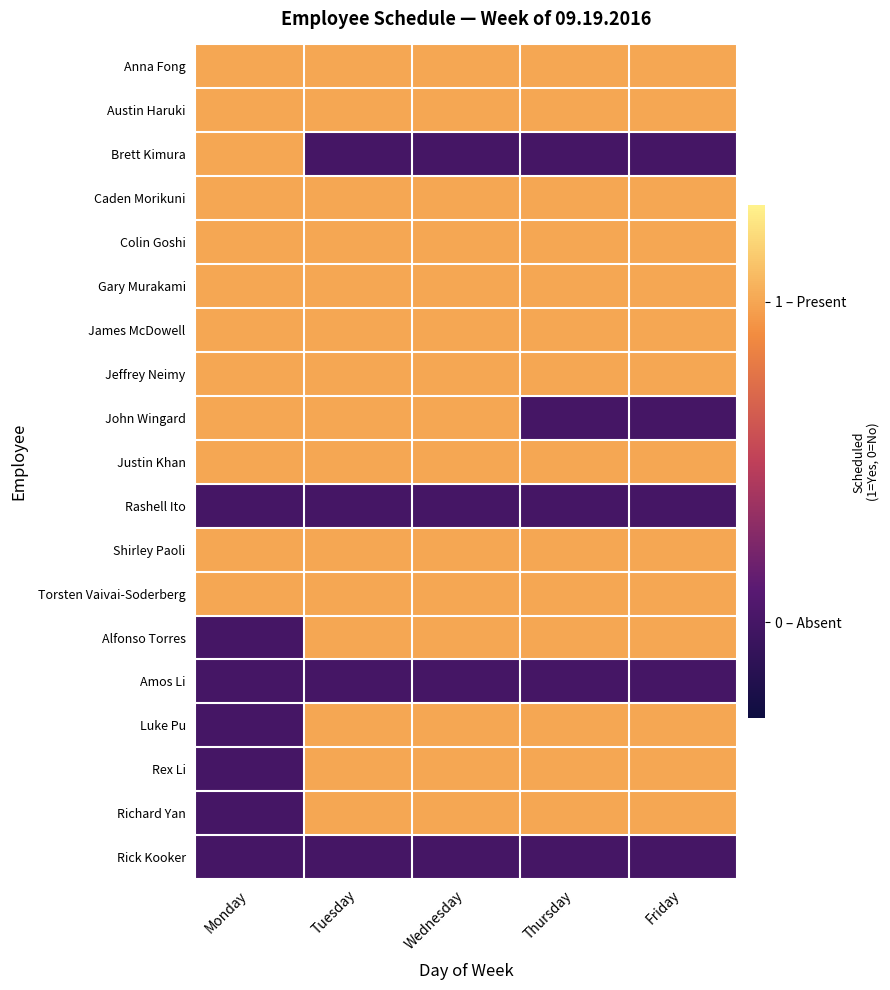

At which category is the sum across all series the highest?

Tuesday